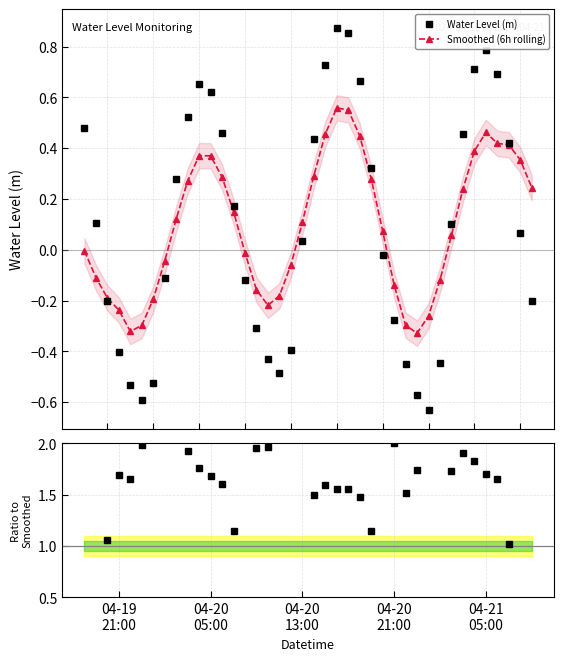

In Water Level (m), how many points are lower than both neighbors (excluding endpoints)?

3